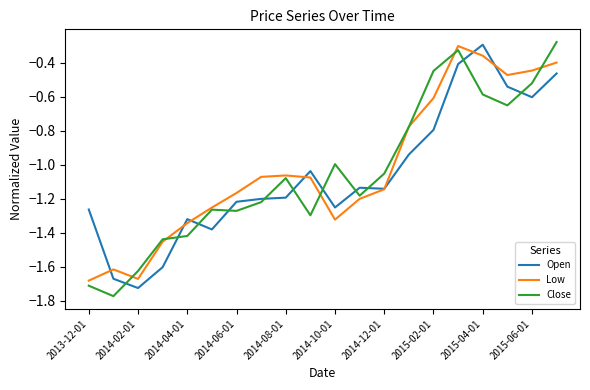

How many times do Close and Open cross each other?

11